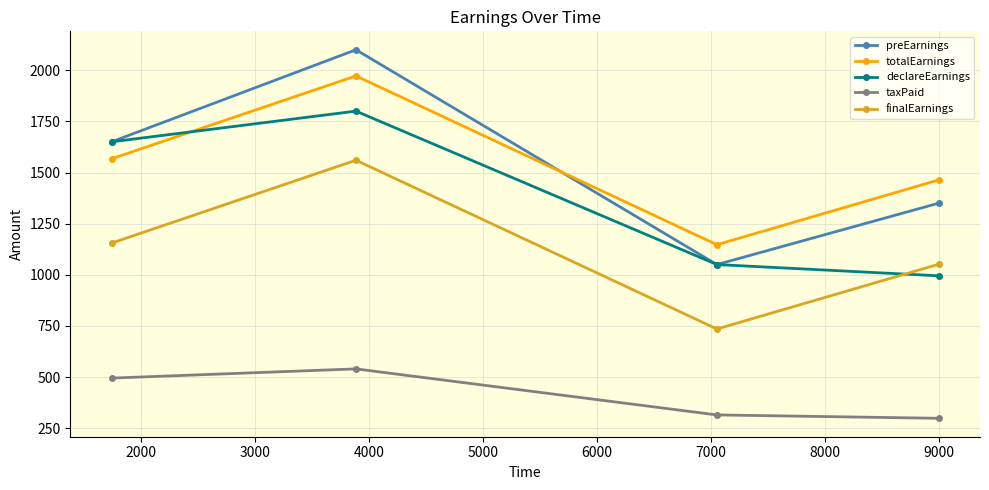

Which series has the largest range (max minus min)?

preEarnings